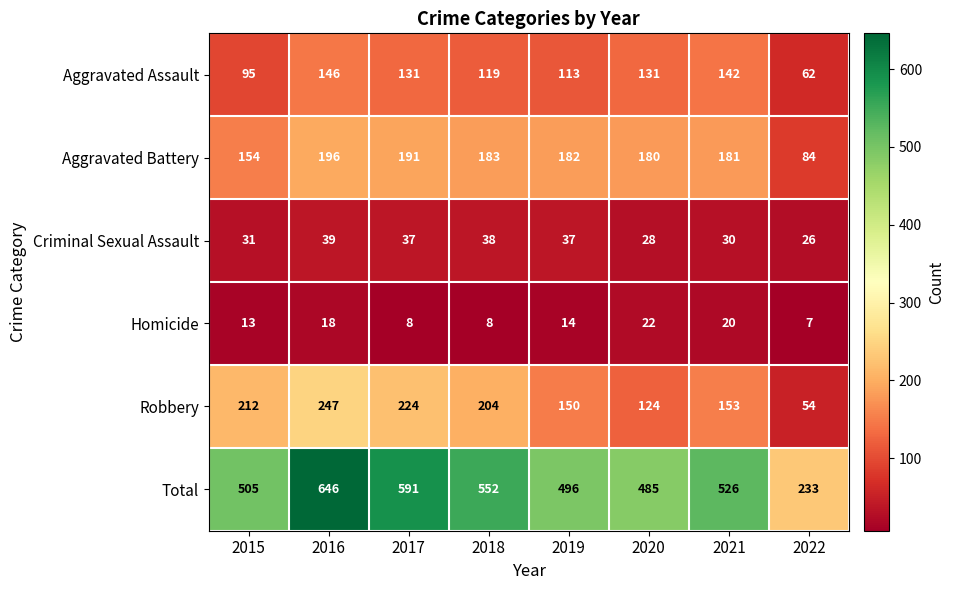

What is the minimum value shown in the chart?

7